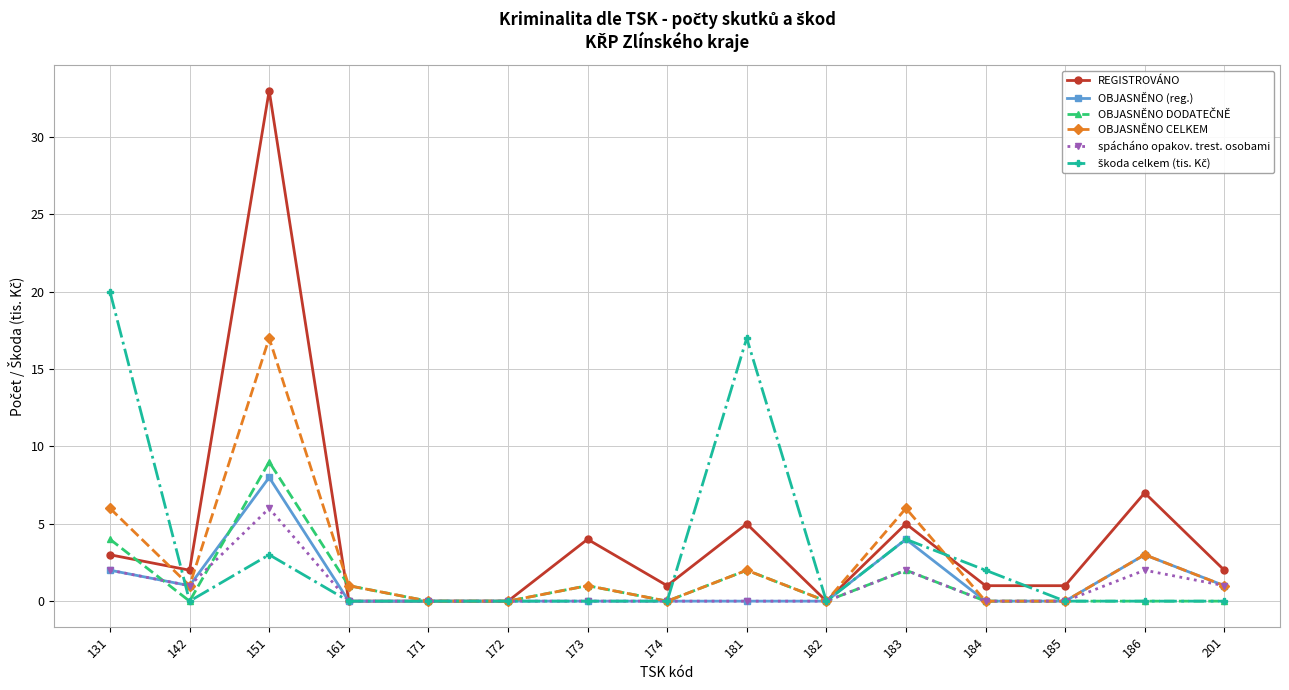

What is the total value across all series at 151?

76